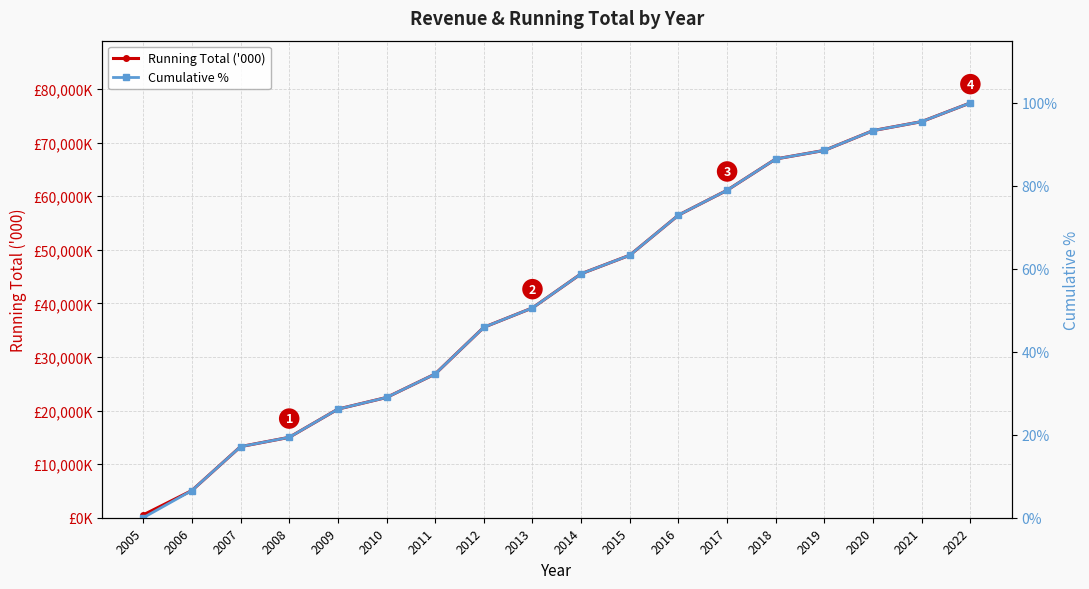

Reading left to right, extract all data points from this chart.

Running Total ('000): 528.0	5078.0	13267.0	14997.0	20259.0	22431.0	26815.0	35524.0	39142.0	45514.0	48970.0	56448.0	61097.0	66928.0	68527.0	72222.0	73900.0	77390.0
Cumulative %: 0.0	6.6	17.1	19.4	26.2	29.0	34.6	45.9	50.6	58.8	63.3	72.9	78.9	86.5	88.5	93.3	95.5	100.0